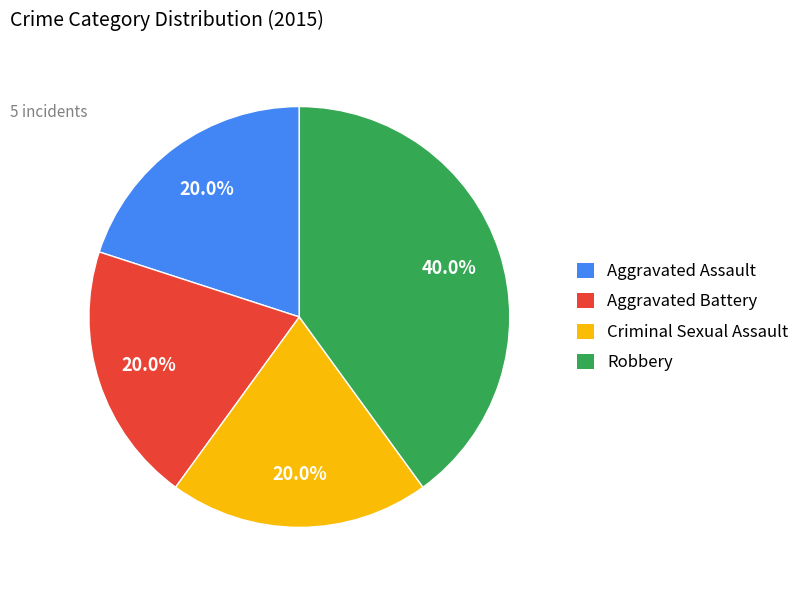

To the nearest percent, what is the average slice percentage?

25%